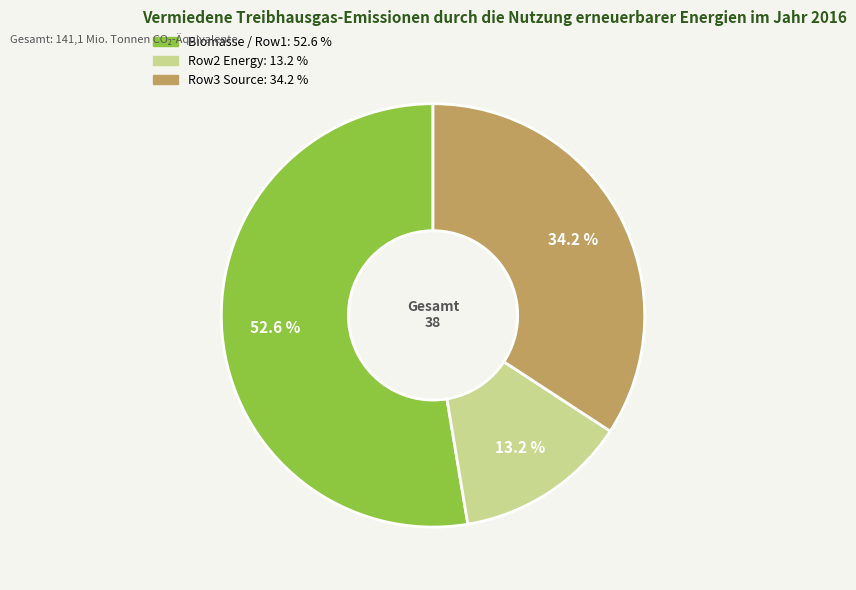

Is there a majority slice in this chart?

Yes